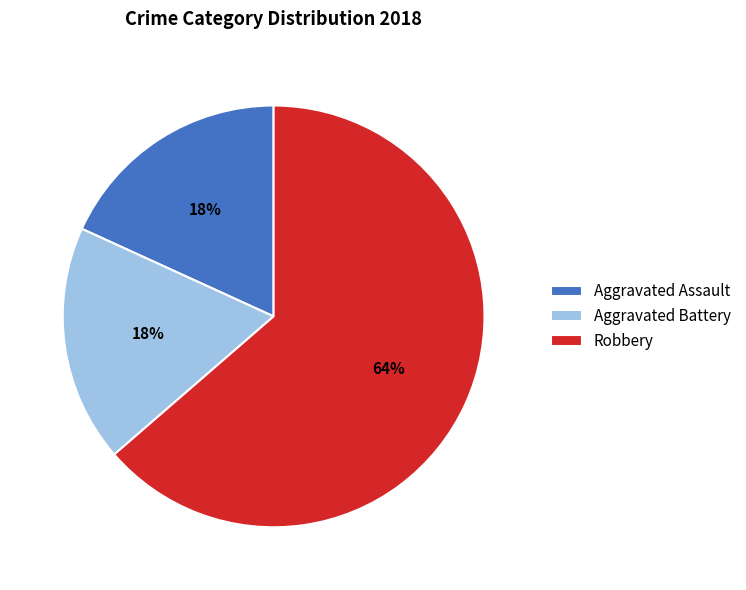

Is there a majority slice in this chart?

Yes